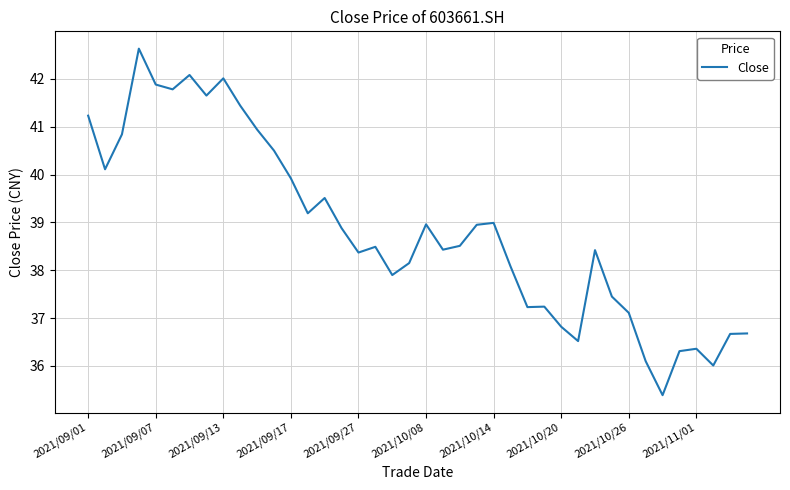

What is the difference between the maximum and minimum values?

7.2